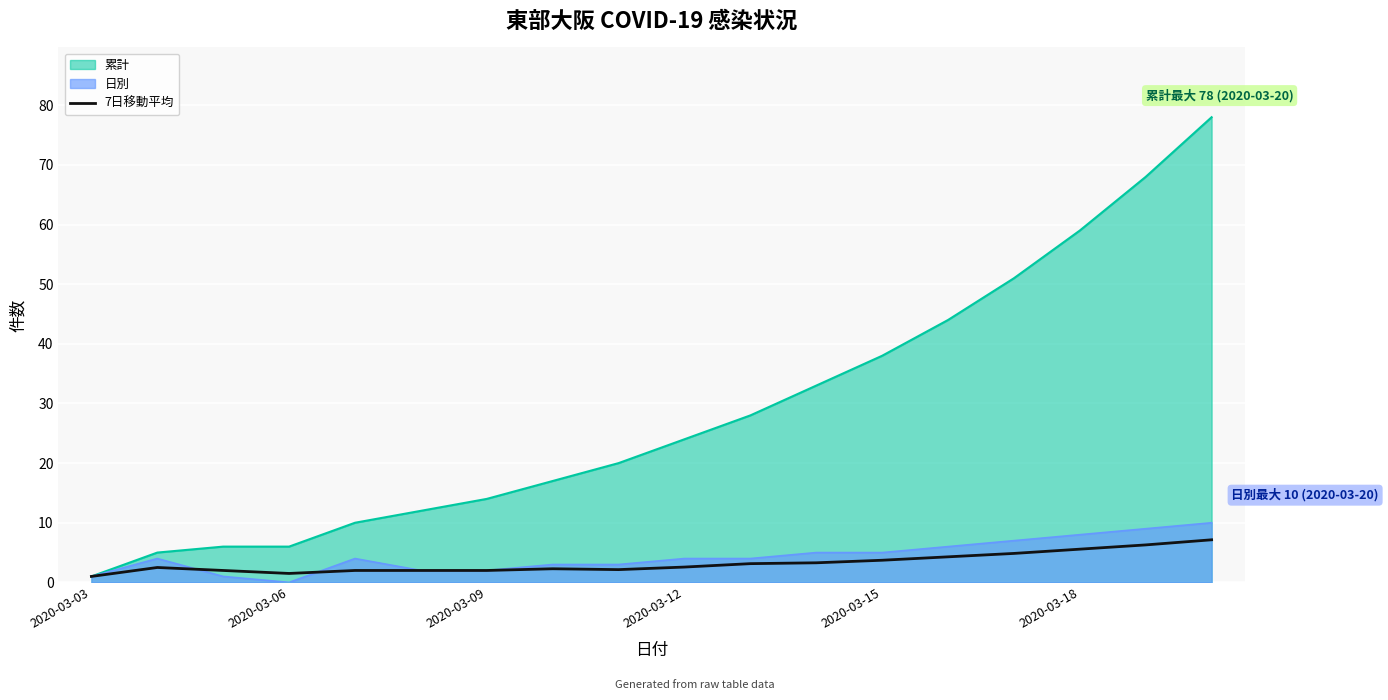

Which series has the widest spread of values?

累計